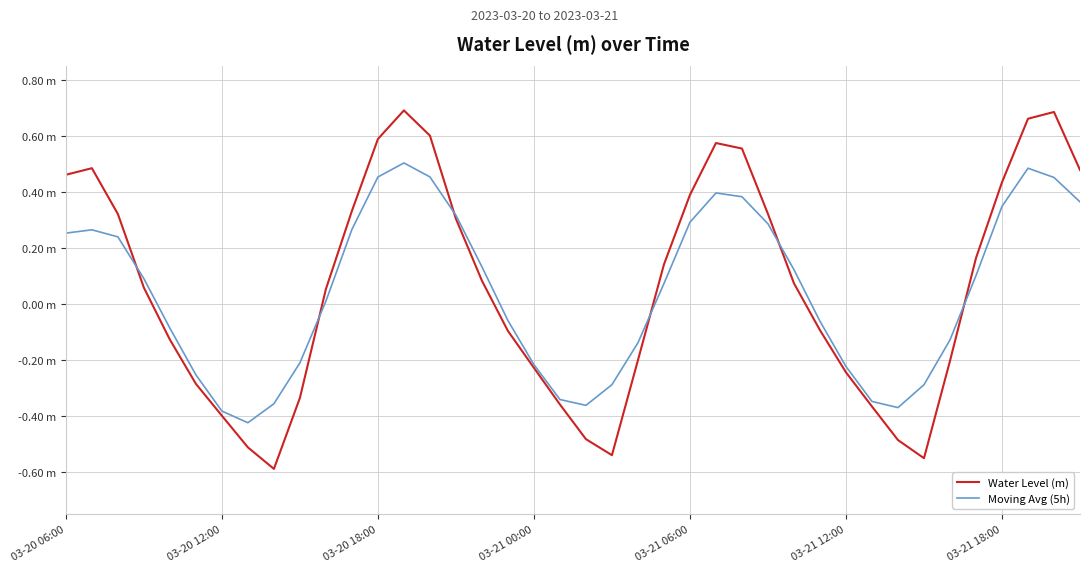

Which series has the largest range (max minus min)?

Water Level (m)